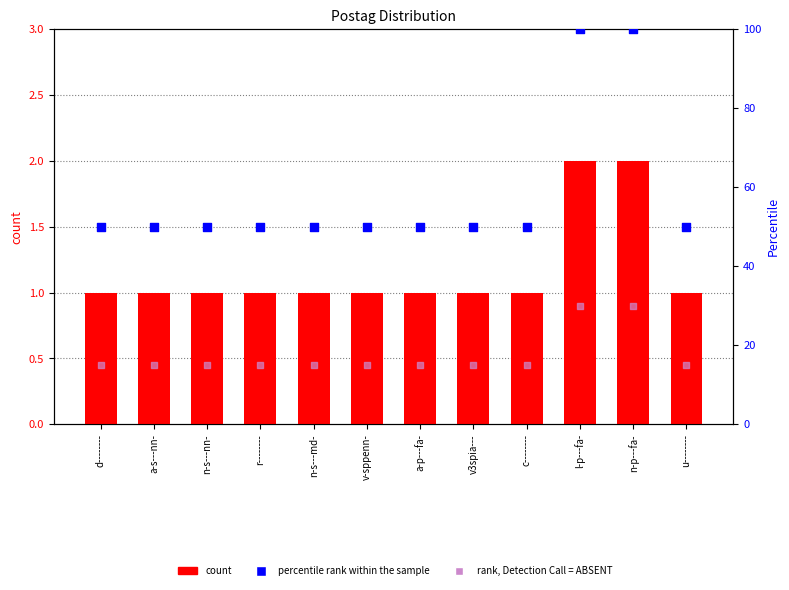

Which series reaches the minimum Y coordinate?

count